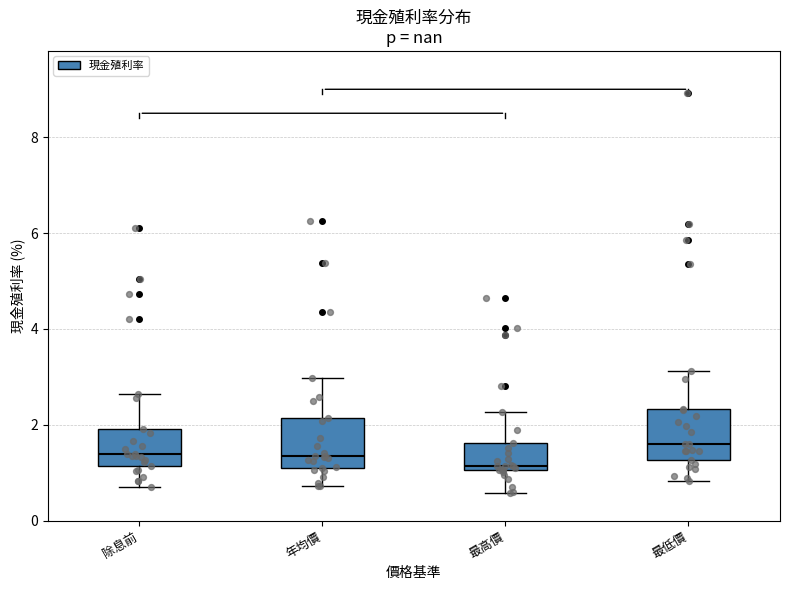

Reading left to right, read every box against the y-axis: the position of its median line, the range the box covers, and the ends of its whiskers. The values are not printed on the chart, so give them approximately, as read against the axis.

除息前: median 1.4, box 1.2 to 2.0, whiskers 0.8 to 2.6
年均價: median 1.4, box 1.0 to 2.2, whiskers 0.8 to 3.0
最高價: median 1.2, box 1.0 to 1.6, whiskers 0.6 to 2.2
最低價: median 1.6, box 1.2 to 2.4, whiskers 0.8 to 3.2